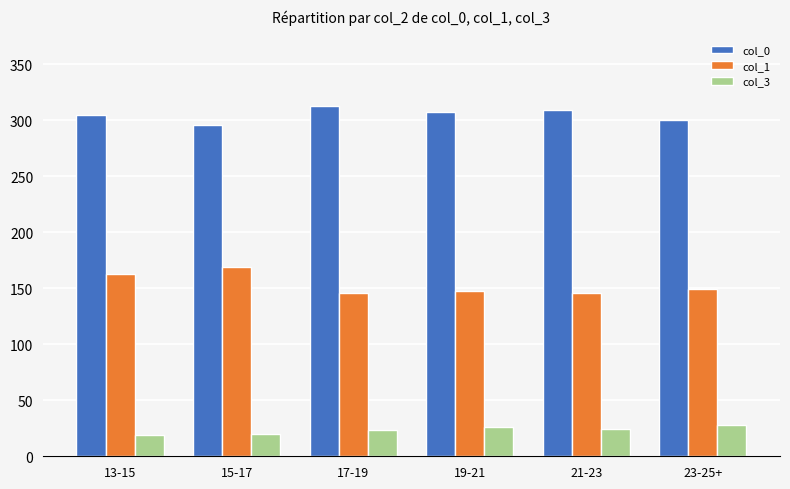

What is the difference between the col_1 values at 21-23 and 19-21?

1.9